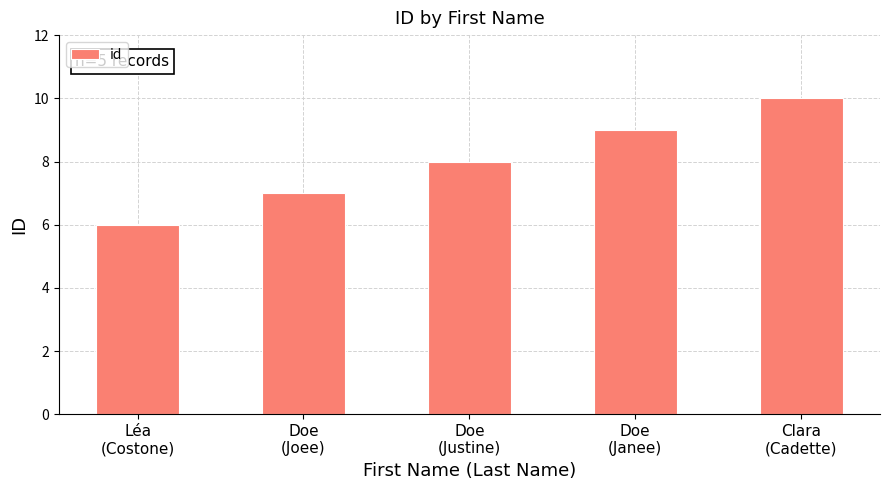

The chart shows a value of 6 at Léa
(Costone). True or false?

True